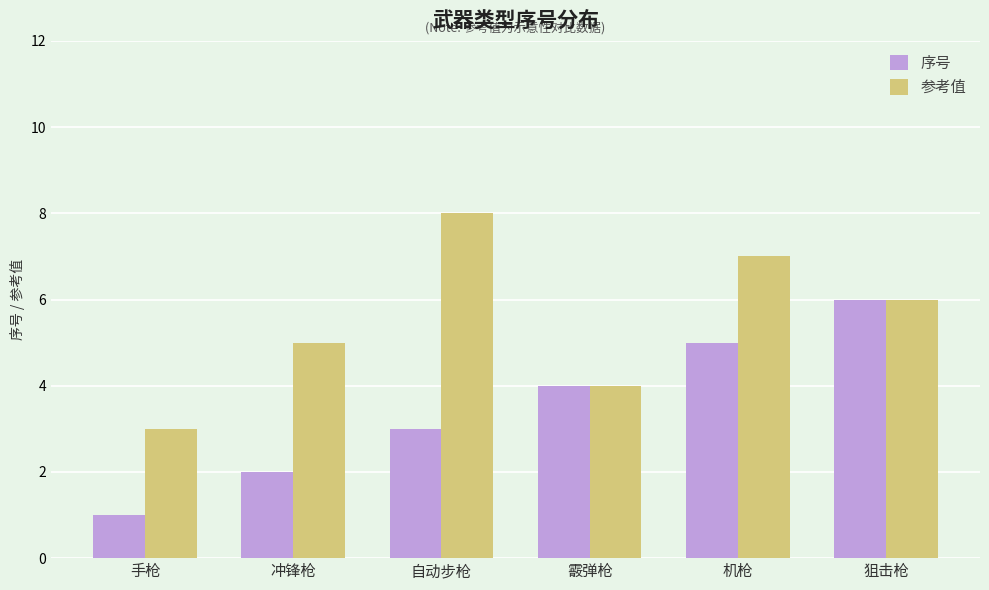

Reading right to left, transcribe all the data shown in this chart.

序号: 6	5	4	3	2	1
参考值: 6	7	4	8	5	3